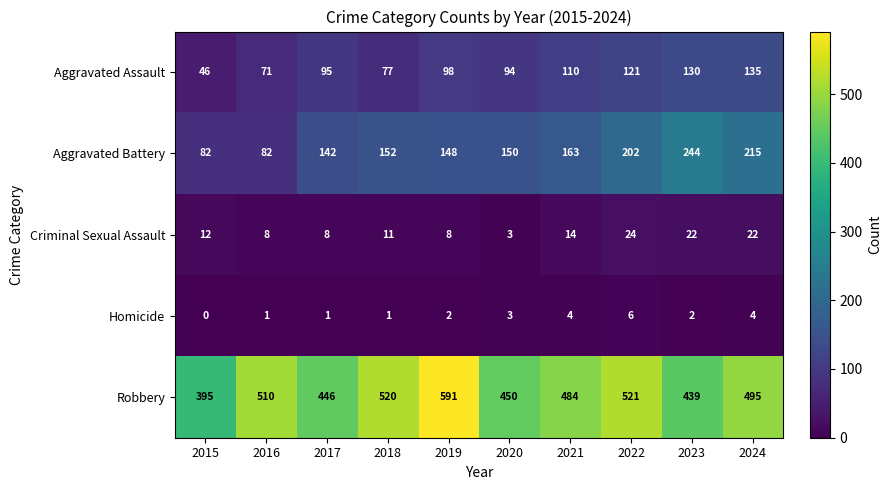

What is the difference between the maximum and minimum values in the Criminal Sexual Assault series?

21